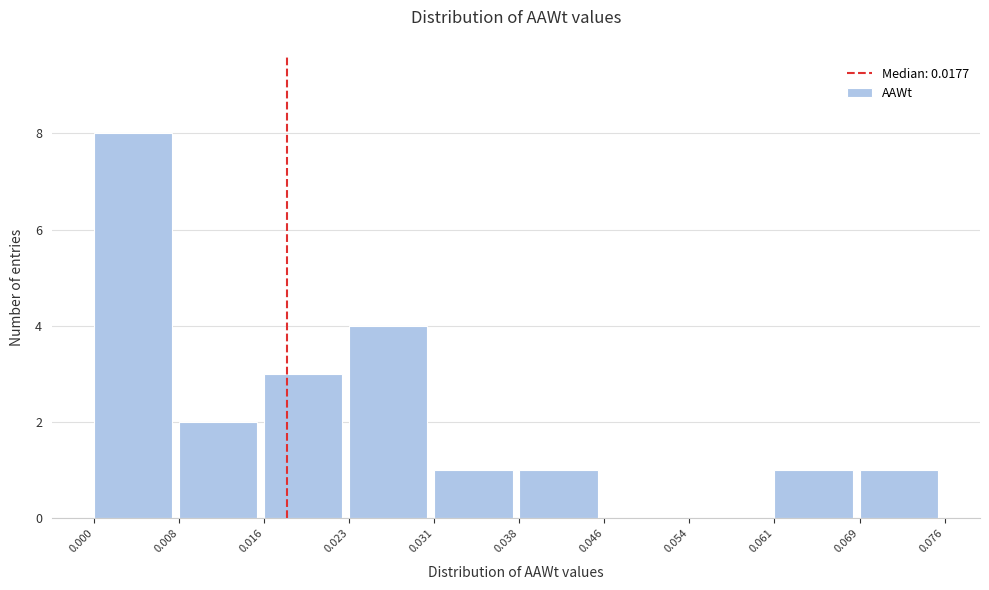

Reading left to right, list every bar in this chart as the range it spans on the x-axis followed by its height. The values are not printed on the chart, so give them approximately, as read against the axis.

0.000 to 0.008: 8
0.008 to 0.016: 2
0.016 to 0.023: 3
0.023 to 0.031: 4
0.031 to 0.038: 1
0.038 to 0.046: 1
0.046 to 0.054: 0
0.054 to 0.061: 0
0.061 to 0.069: 1
0.069 to 0.076: 1